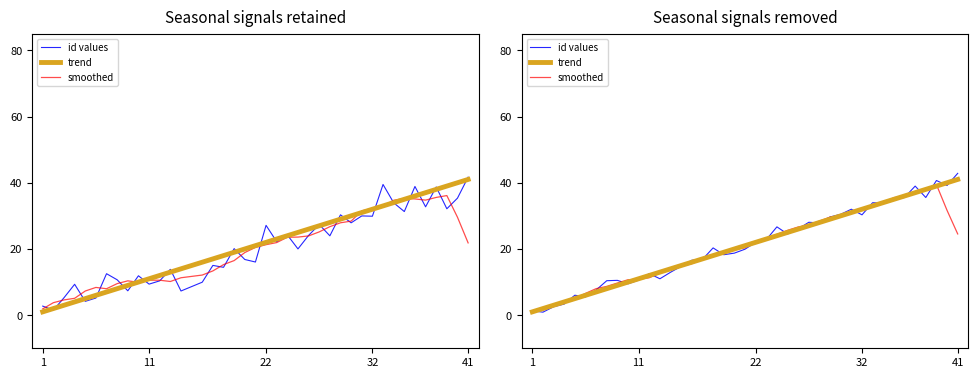

Does the chart have visible grid lines?

No